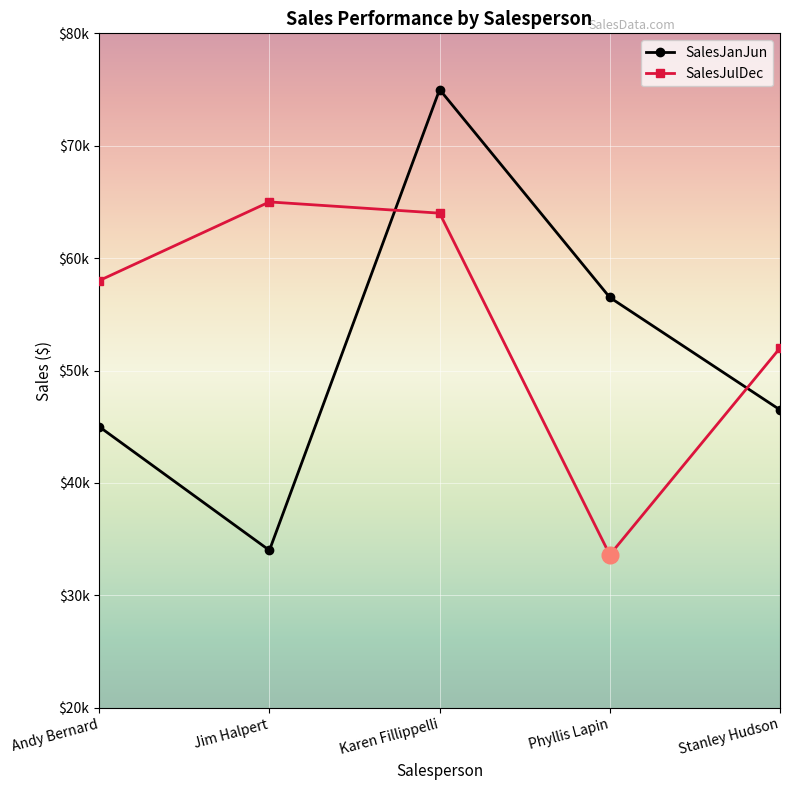

Reading left to right, transcribe all the data shown in this chart.

SalesJanJun: 45000	34000	75000	56500	46500
SalesJulDec: 58000	65000	64000	33600	52000